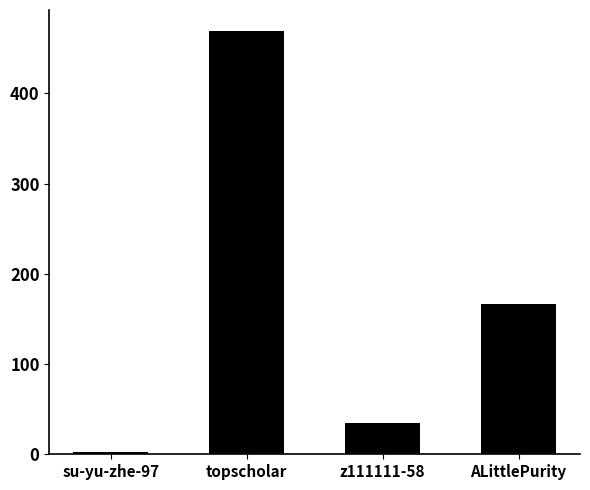

What is the smallest value displayed?

2